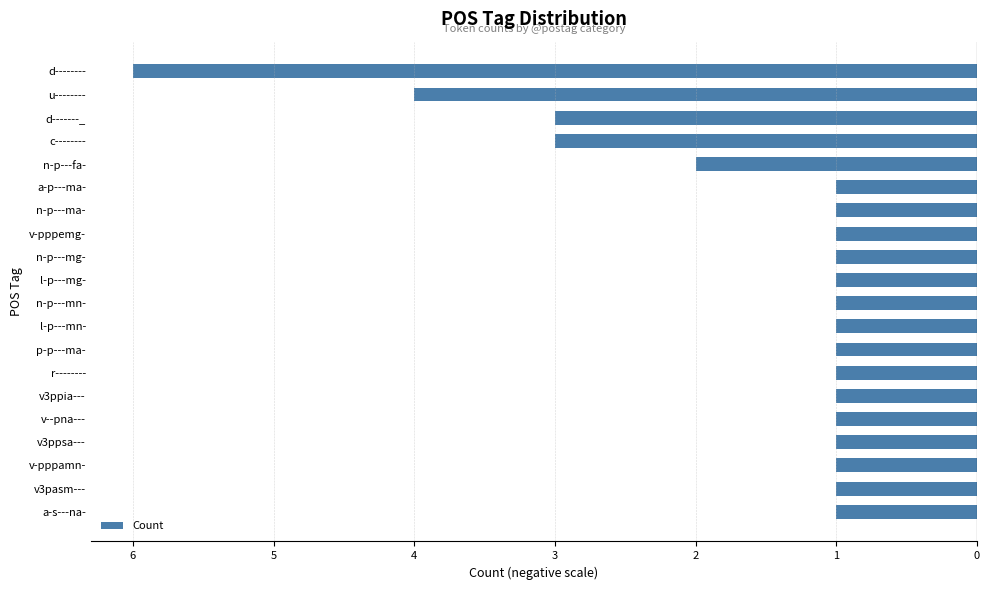

Count the values in the range -1 to 0.

15